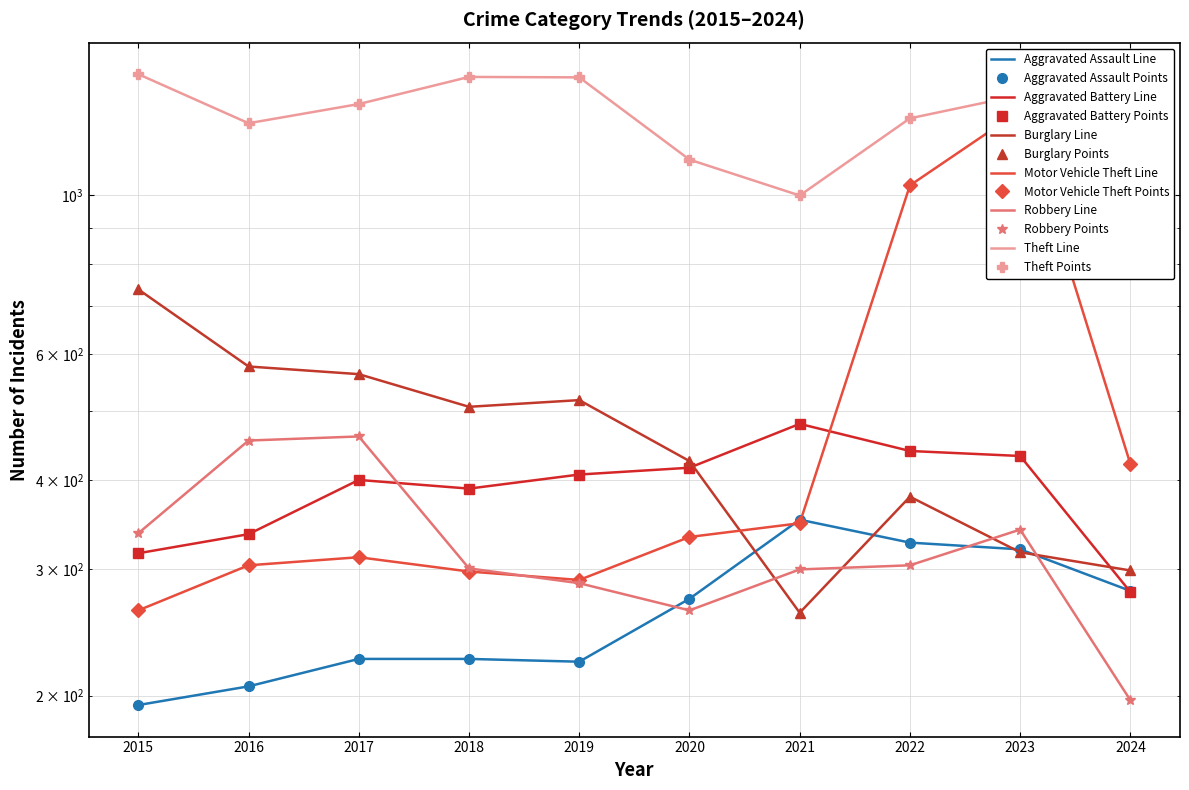

Rank the categories by Aggravated Assault value from lowest to highest.

2015, 2016, 2019, 2017, 2018, 2020, 2024, 2023, 2022, 2021